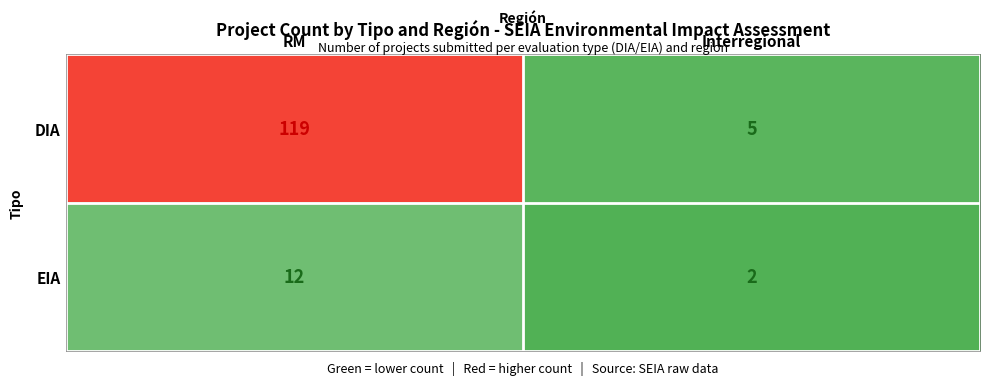

Which series has the largest range (max minus min)?

DIA